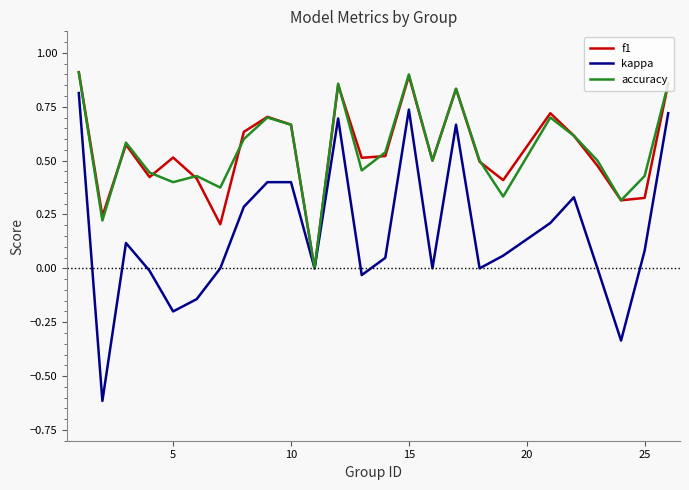

Which series has the largest range (max minus min)?

kappa